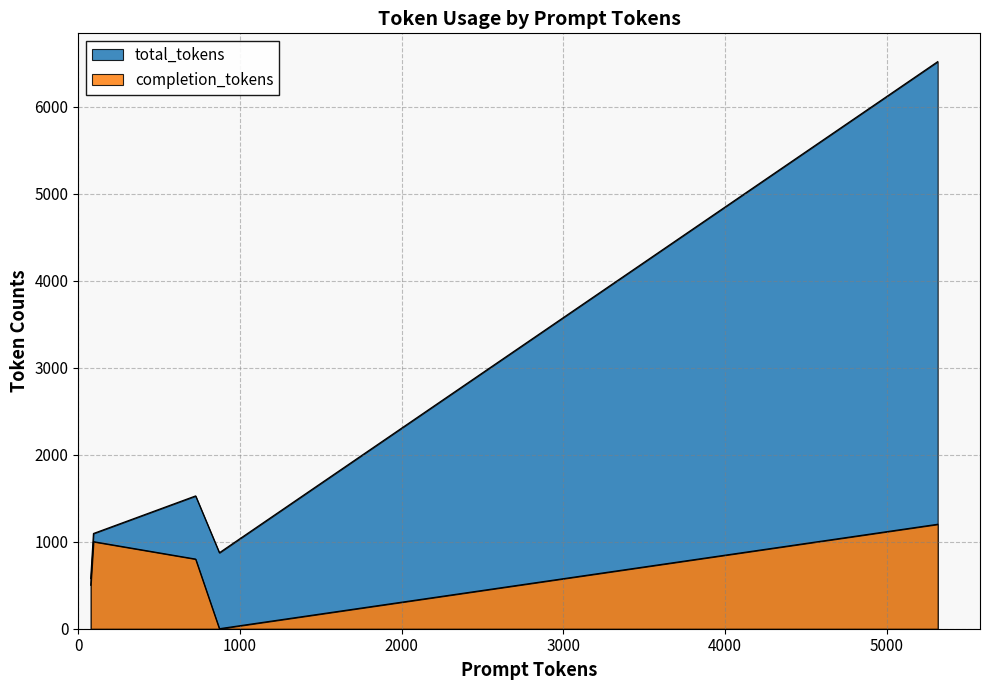

Between 77 and 726, which is larger?

726